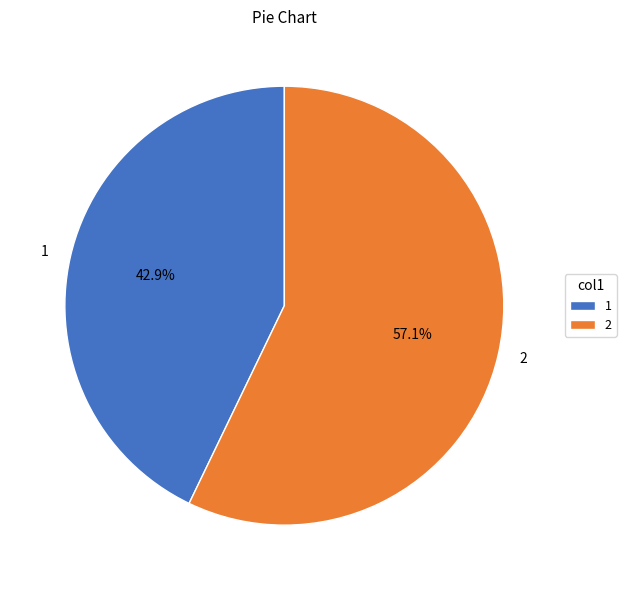

Do 2 and 1 together represent more than half of the pie?

Yes